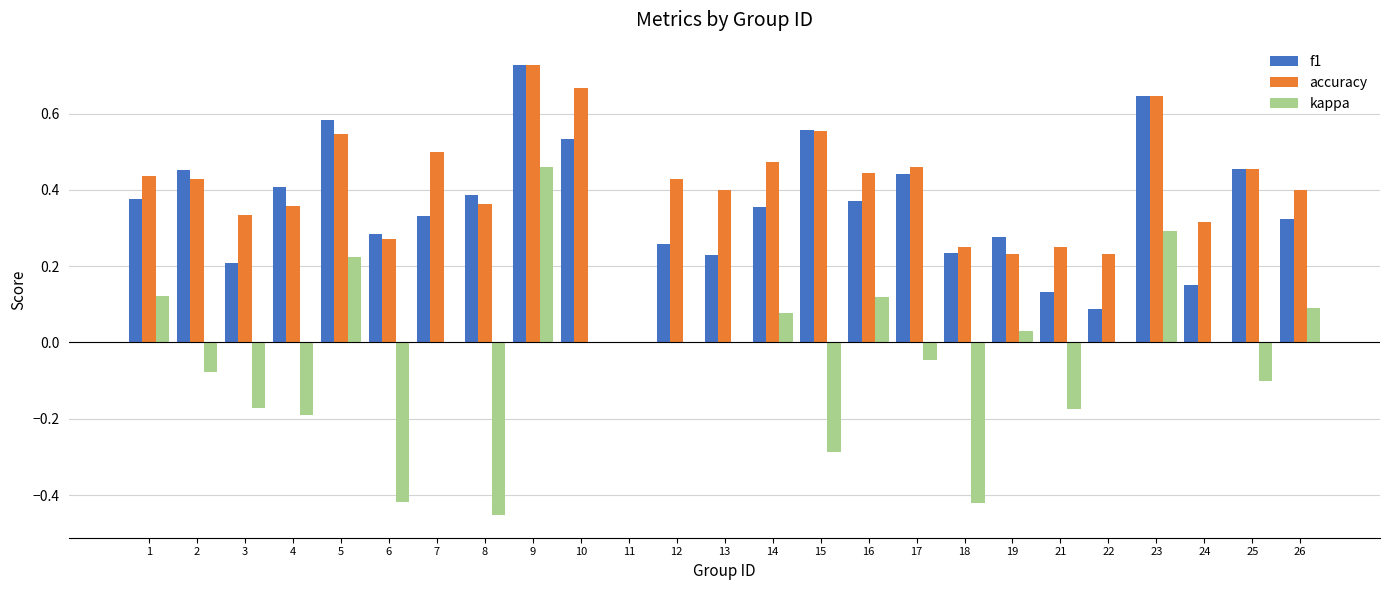

At which label does kappa reach its peak?

9